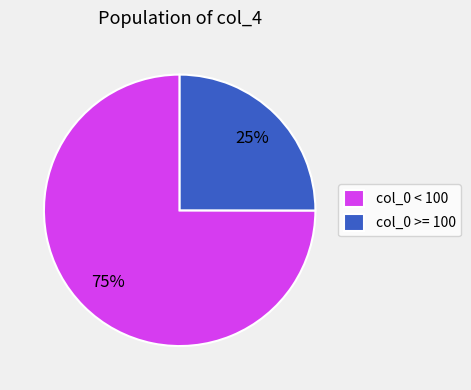

Is the sum of col_0 < 100 and col_0 >= 100 greater than half?

Yes